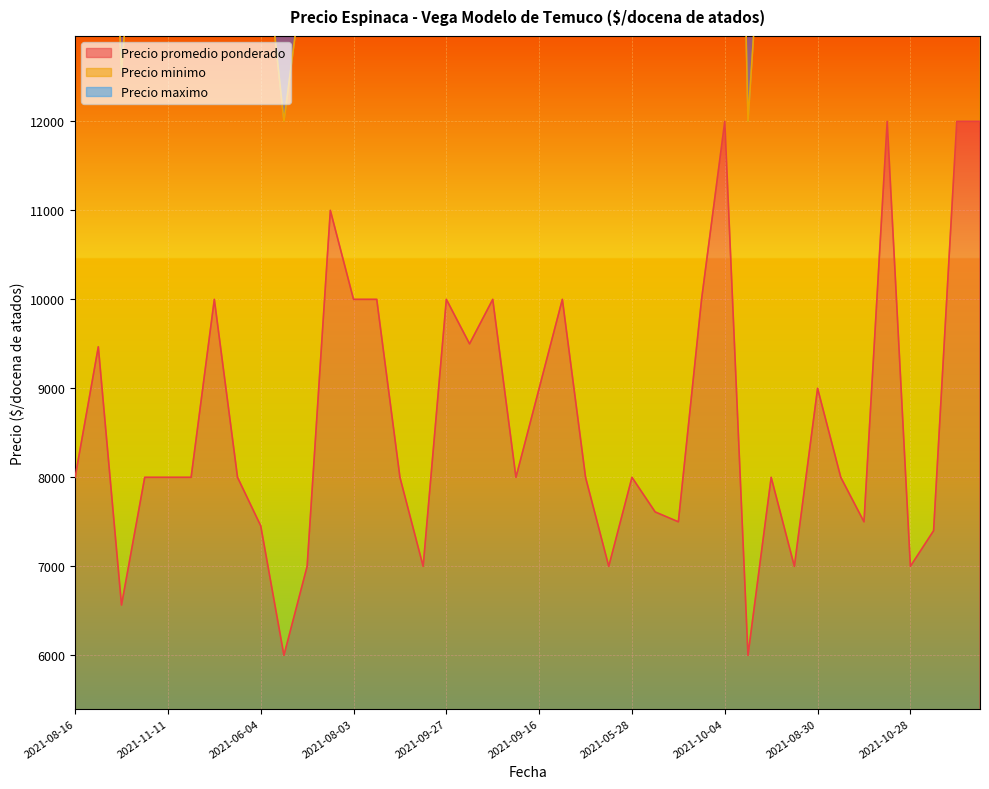

What is the minimum value shown in the chart?

6000